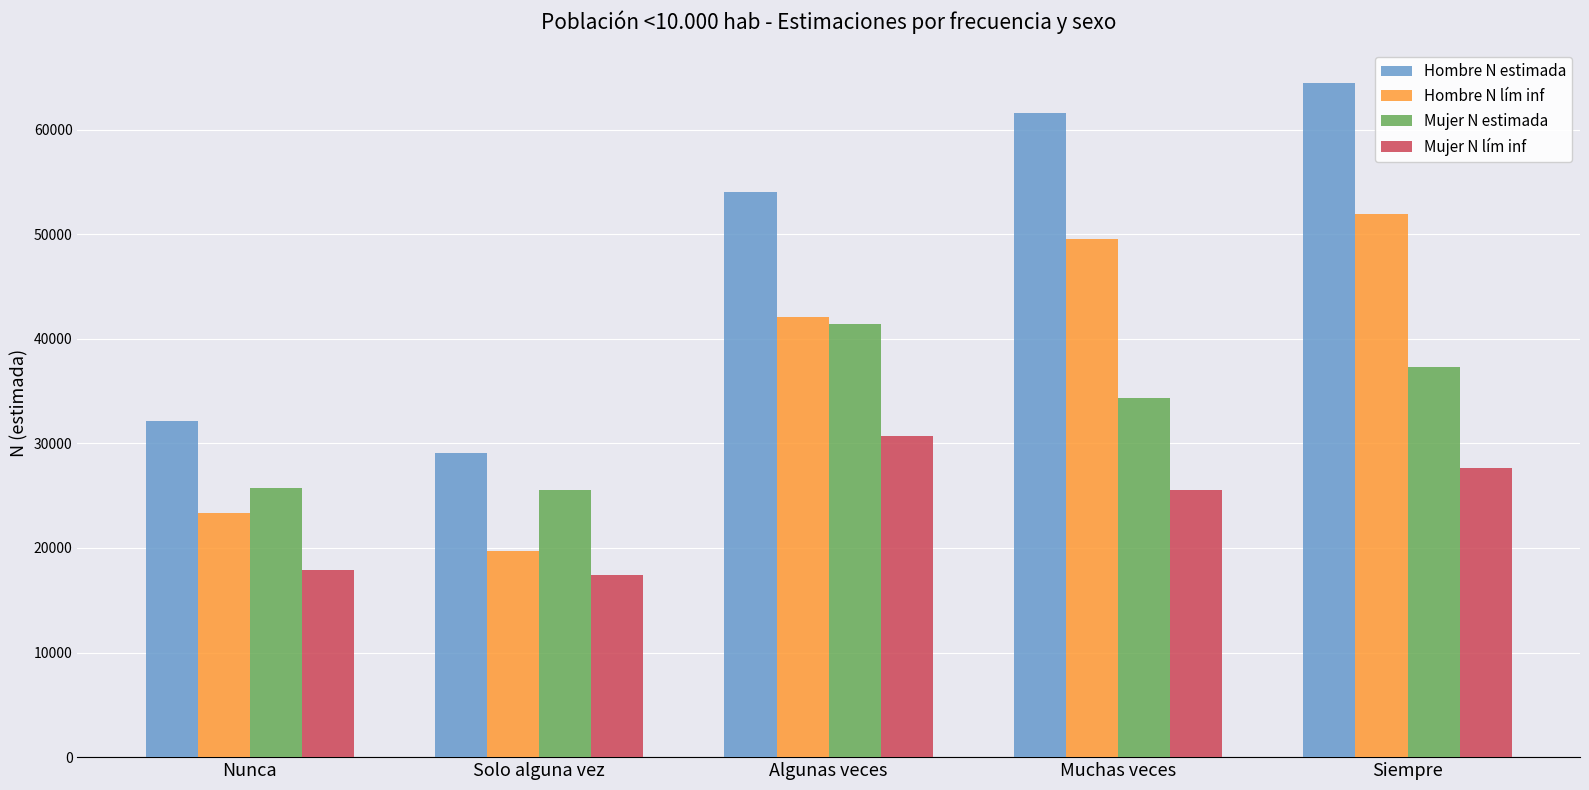

Which label corresponds to the largest value in the chart?

Siempre